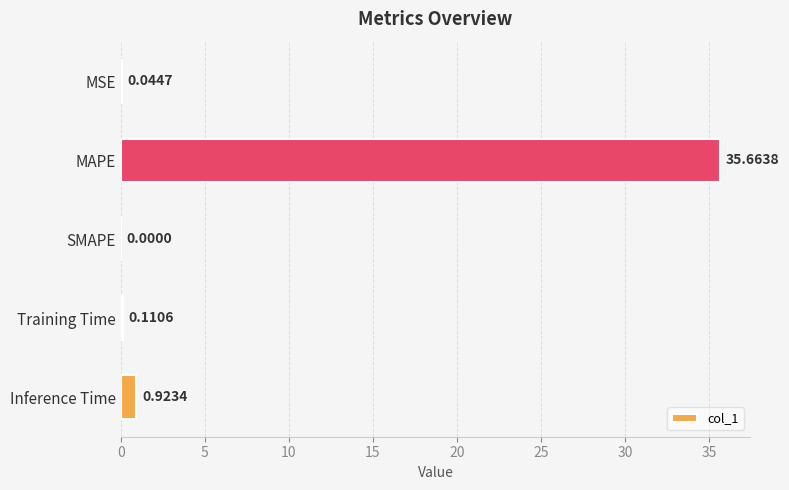

What is the greatest value displayed?

35.7